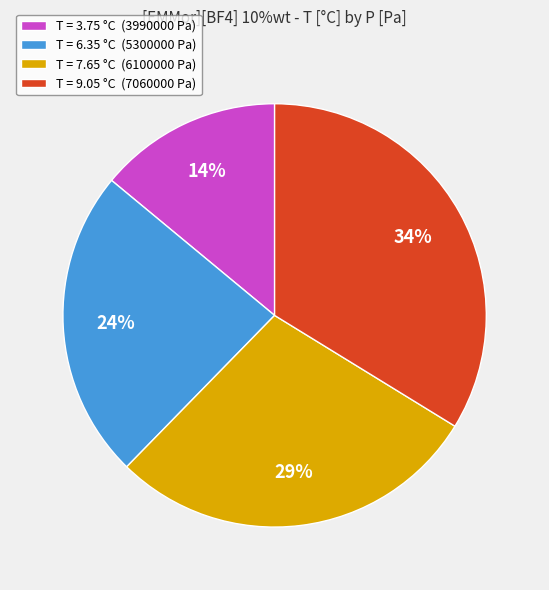

Which slice is the largest?

T = 9.05 °C (7060000 Pa)